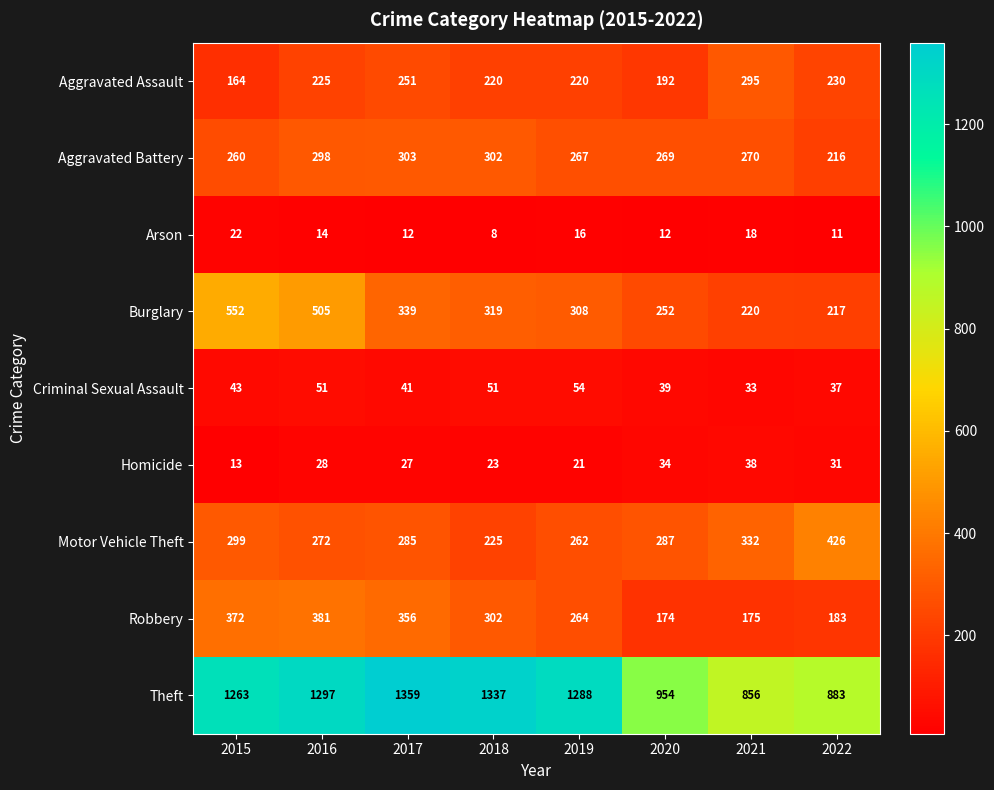

What is the difference between the Criminal Sexual Assault values at 2019 and 2021?

21